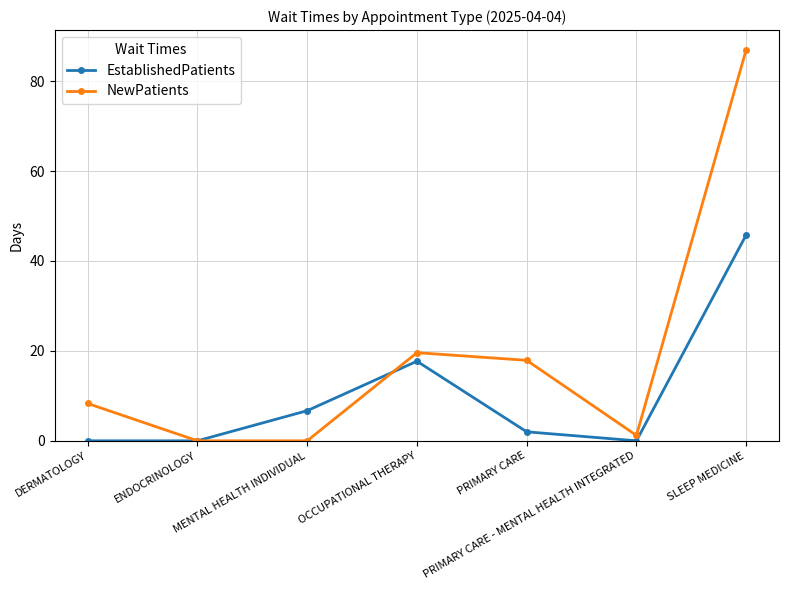

Which series ends up on top after the final intersection of NewPatients and EstablishedPatients?

NewPatients